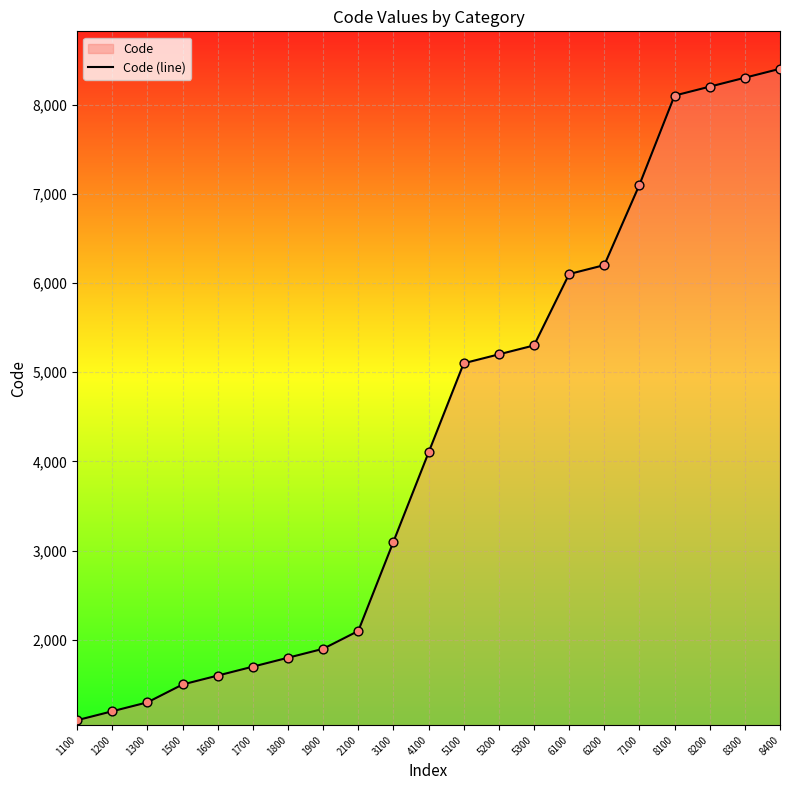

What is the change in value from 6100 to 8100?

+2000